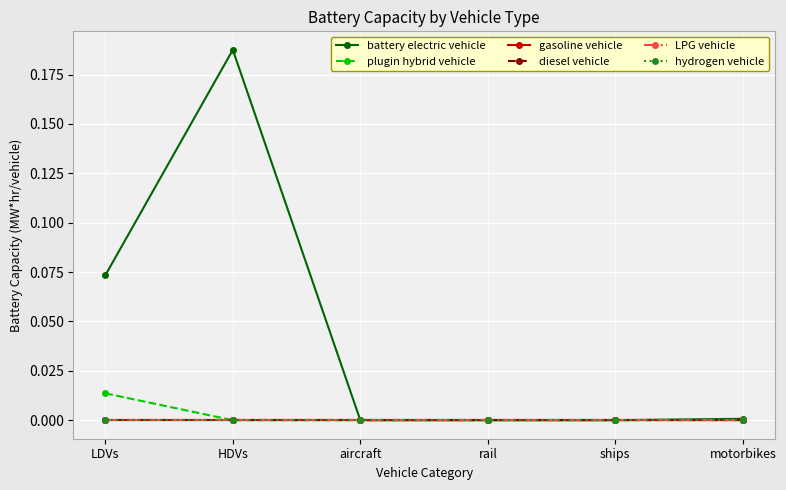

Is this an area chart (filled region under the line)?

No